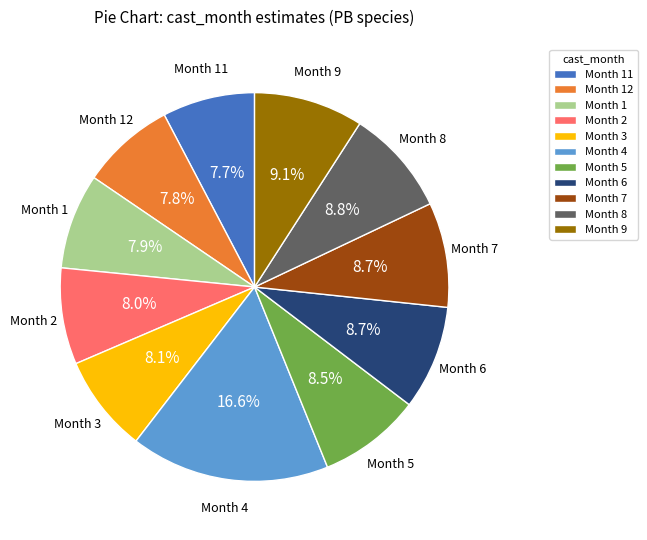

What is the ratio of the value at Month 2 to the value at Month 7?

0.9